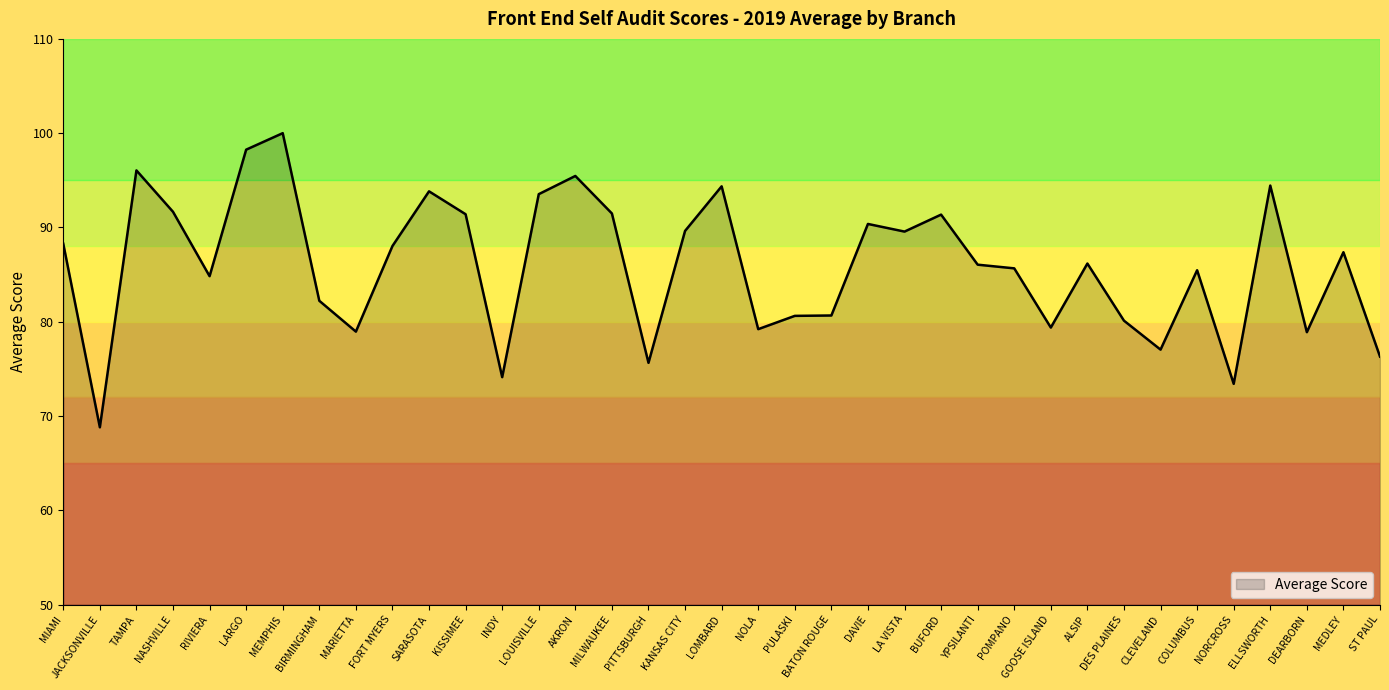

The value at TAMPA is 96.0. True or false?

True